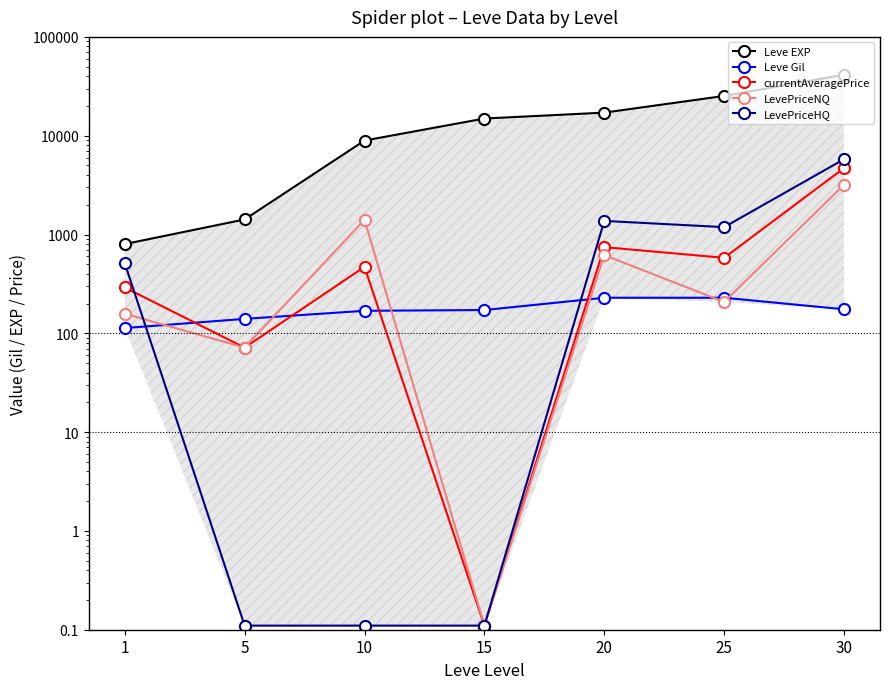

Read the LevePriceNQ value at 1.

157.8